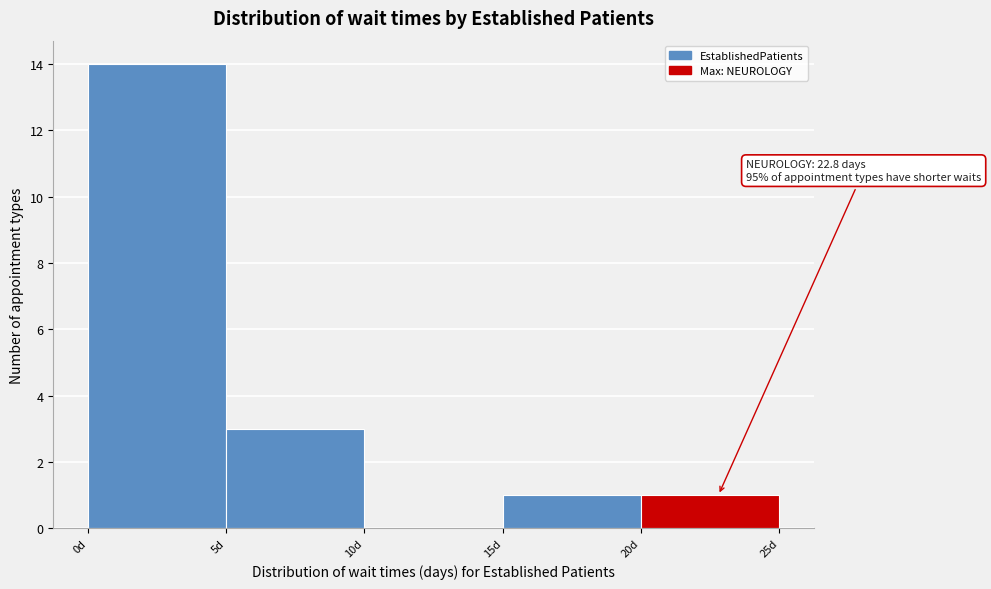

Over which range of the x-axis is the bar tallest?

0 to 5